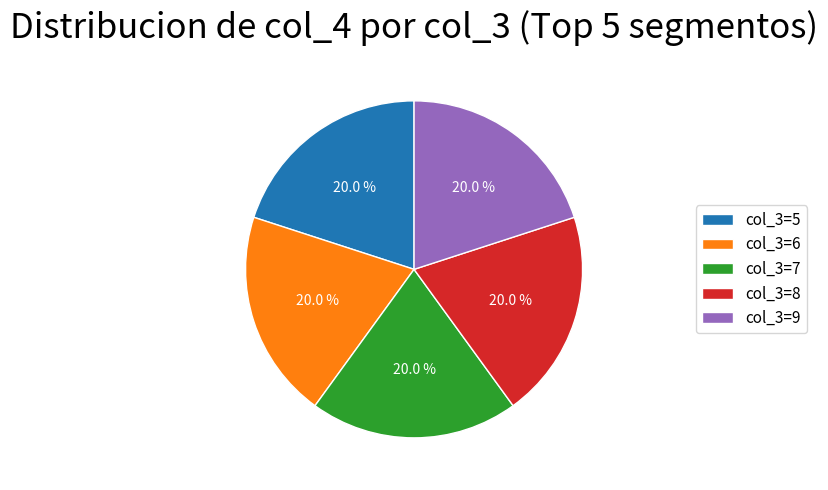

What is the ratio of the value at col_3=7 to the value at col_3=8?

1.0